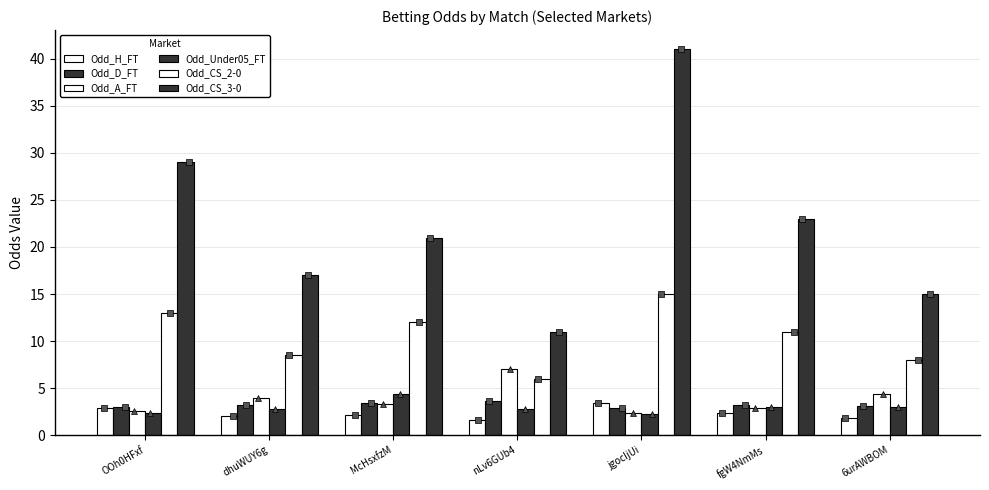

What is the total value across all series at dhuWUY6g?

37.5